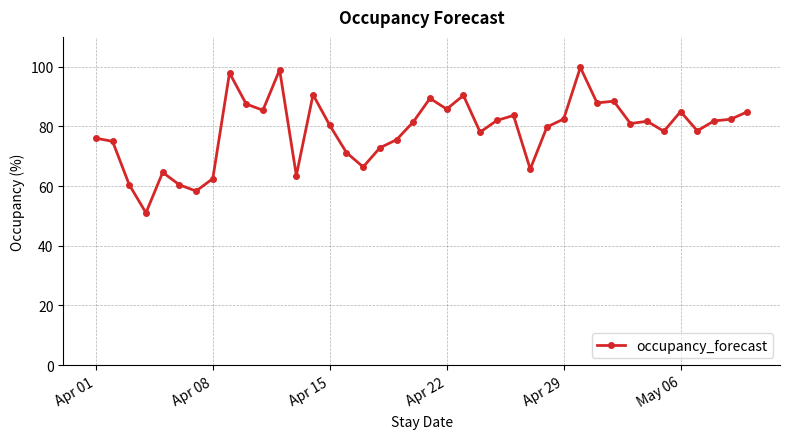

What is the average value?

78.7